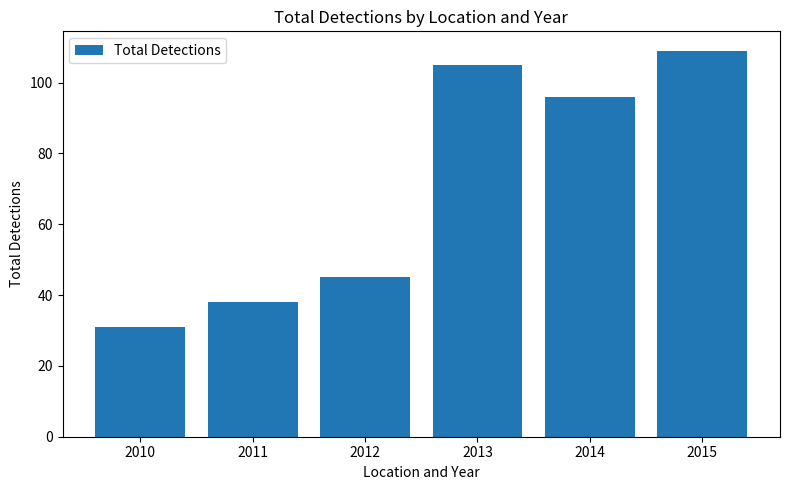

Which label corresponds to the largest value in the chart?

2015